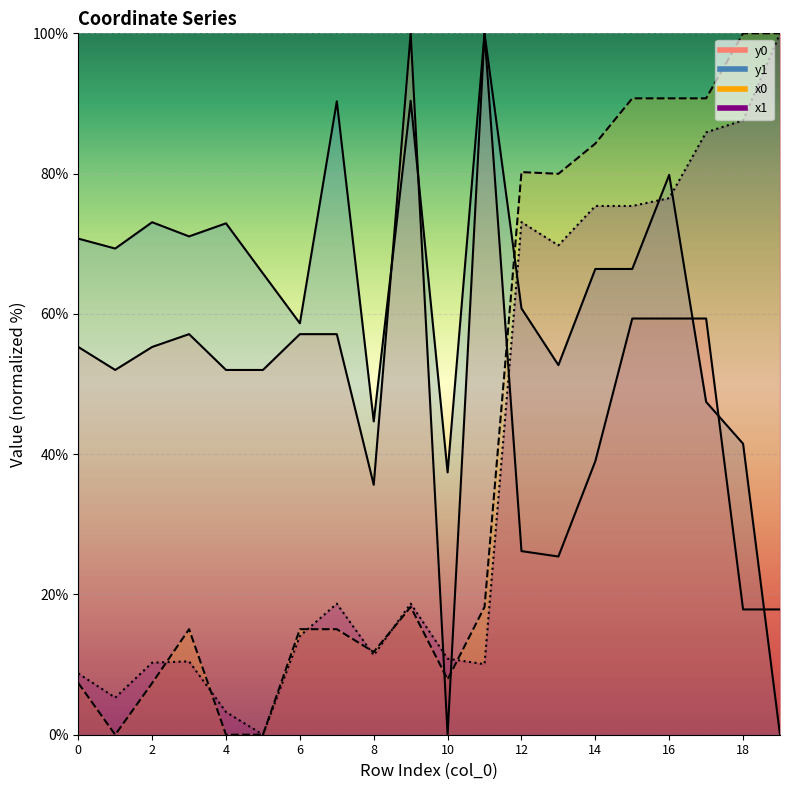

What are all the series names shown in the legend?

x0, y0, x1, y1